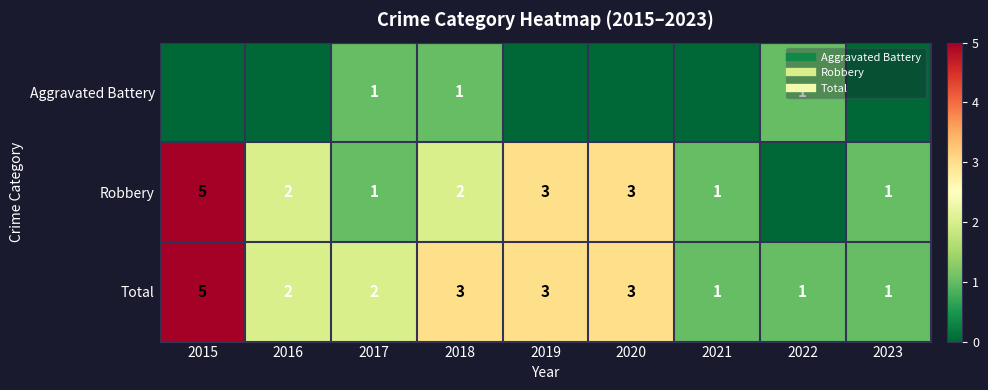

Count the Aggravated Battery values in the range 0 to 1.

9